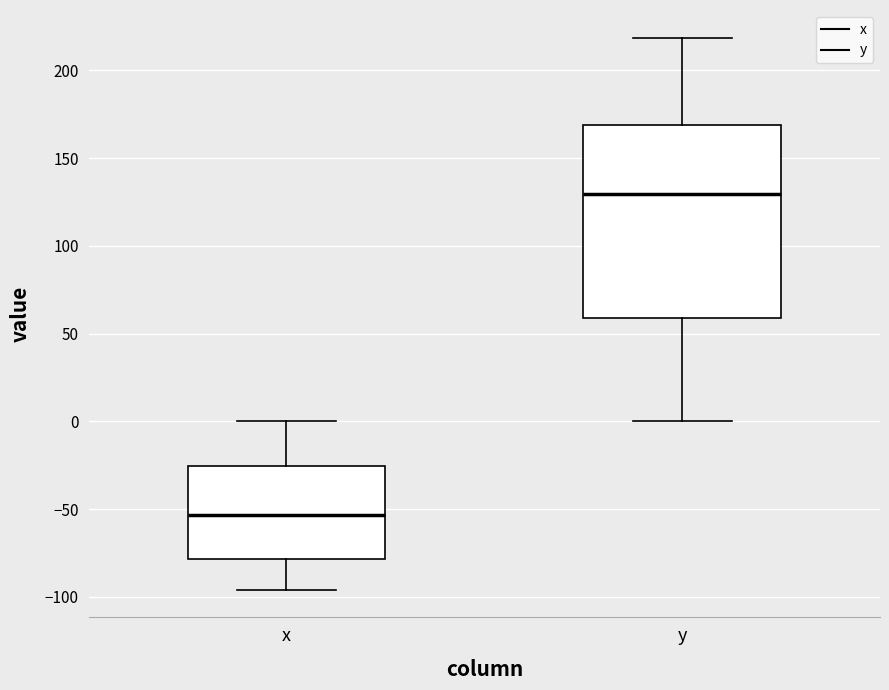

Comparing the boxes themselves (not the whiskers), which one is the tallest?

y